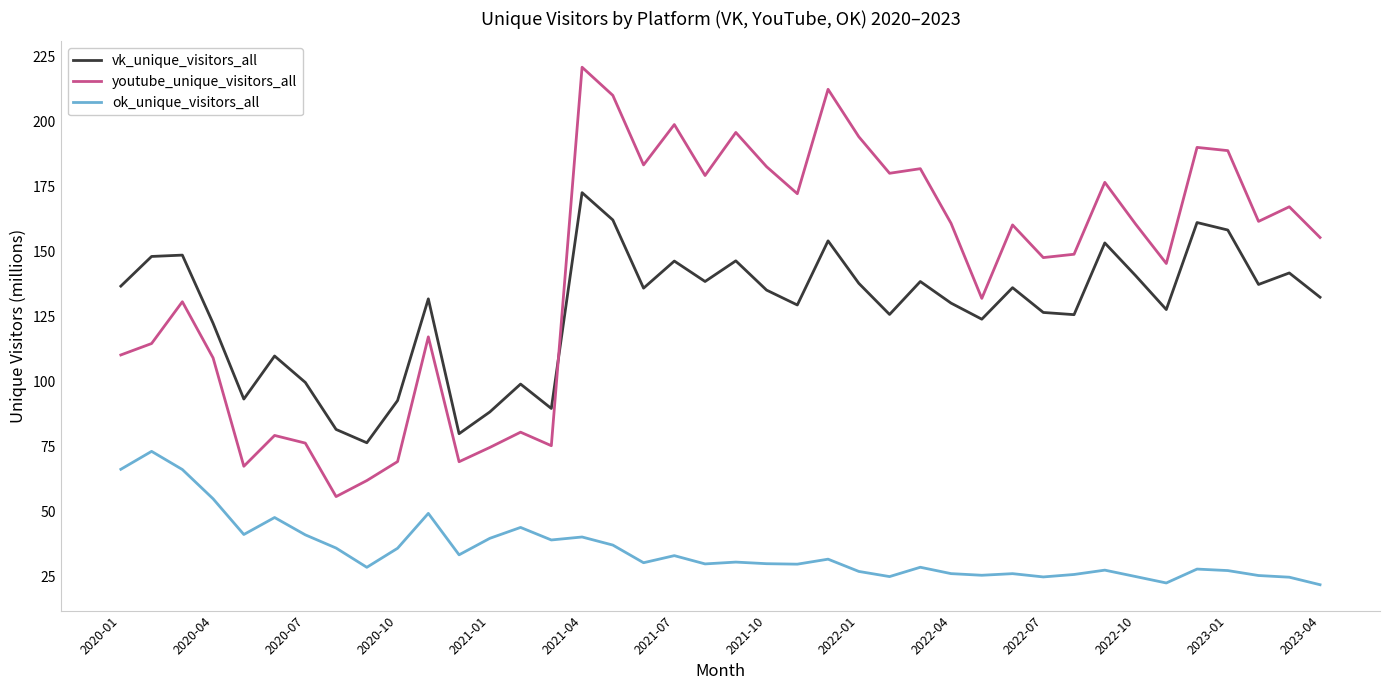

List the series in order of their peak value, lowest first.

ok_unique_visitors_all, vk_unique_visitors_all, youtube_unique_visitors_all